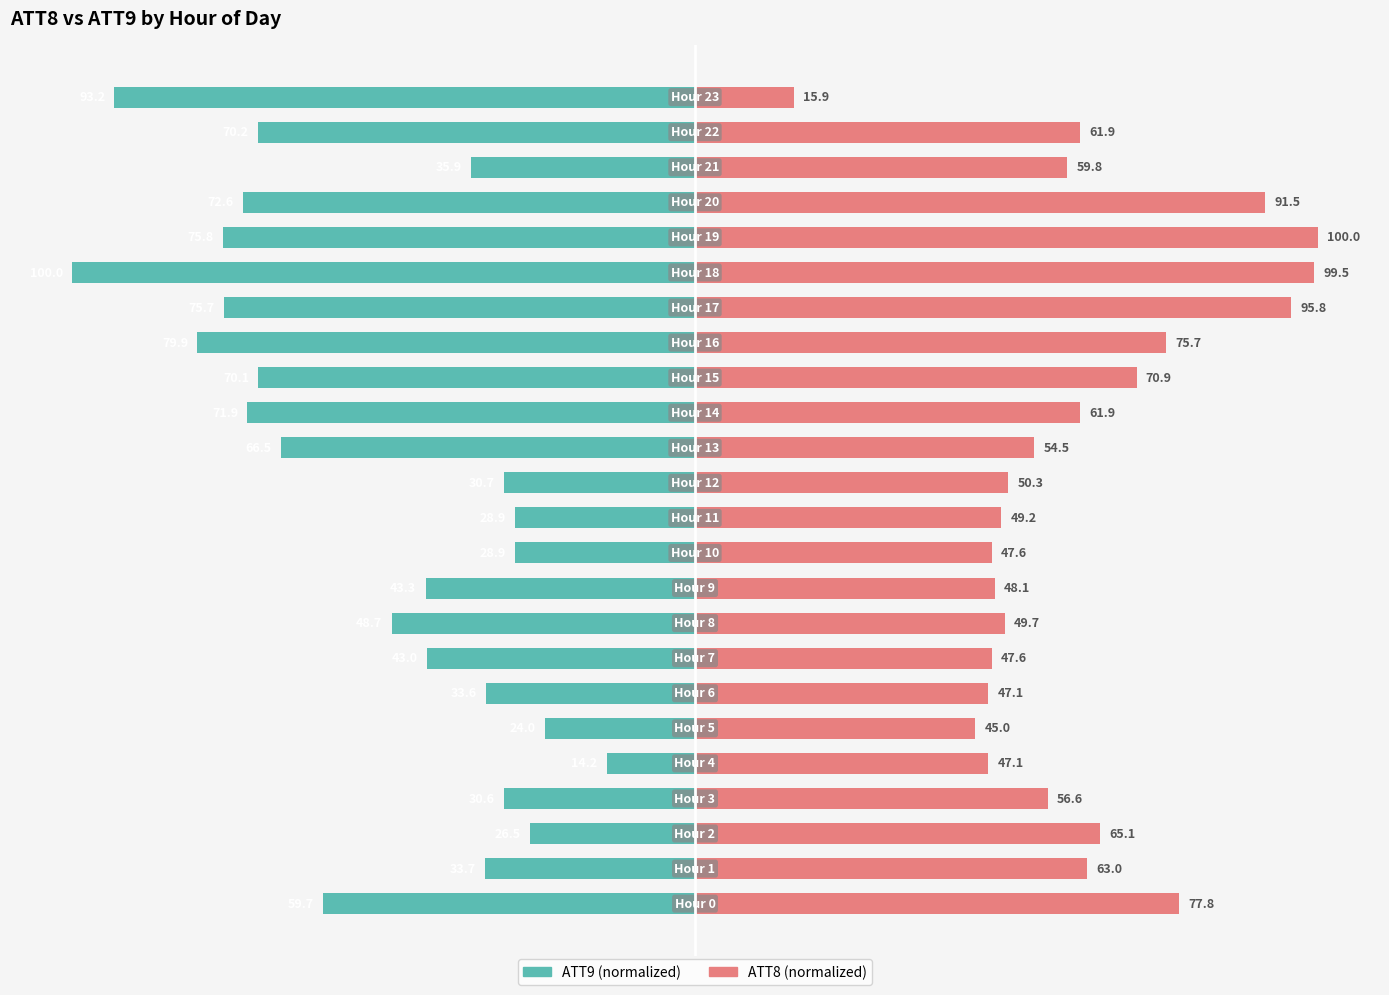

How many data points in ATT9 are less than -43?

14